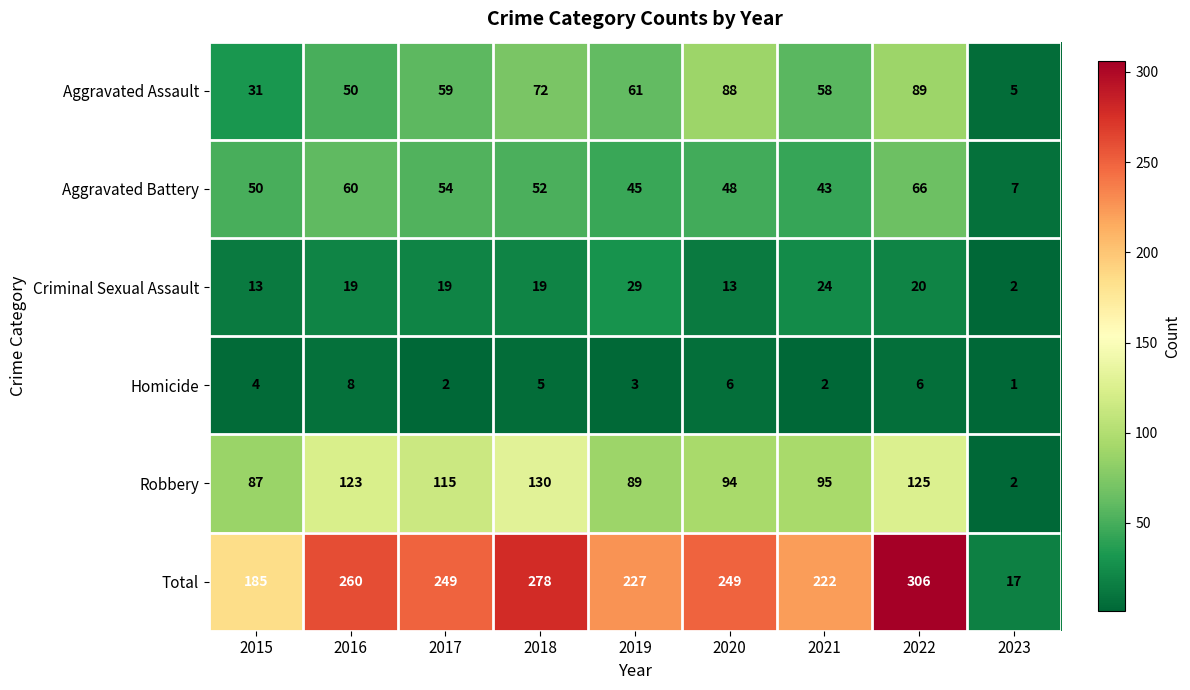

True or false: Aggravated Battery has a value of 29 at 2022.

False